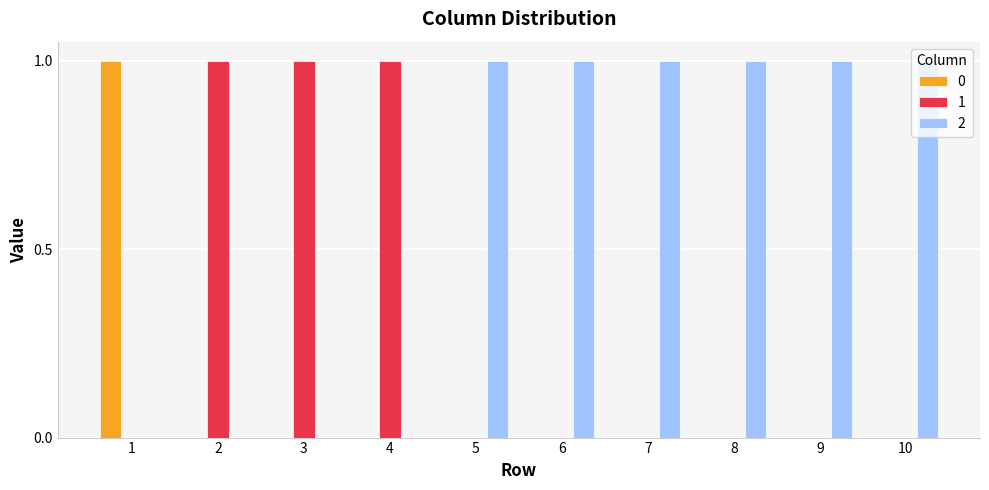

How many distinct data groups are displayed?

3